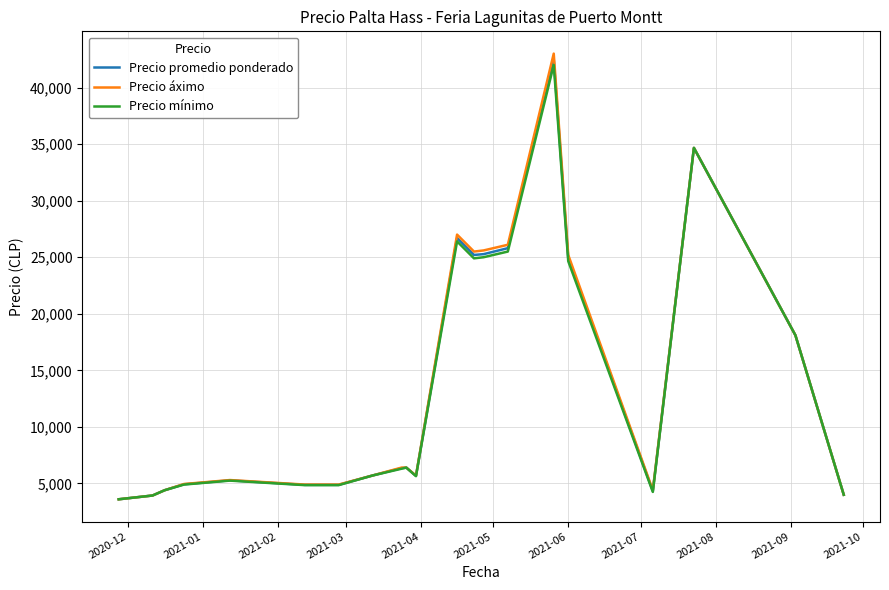

Count the number of categories in the chart.

21